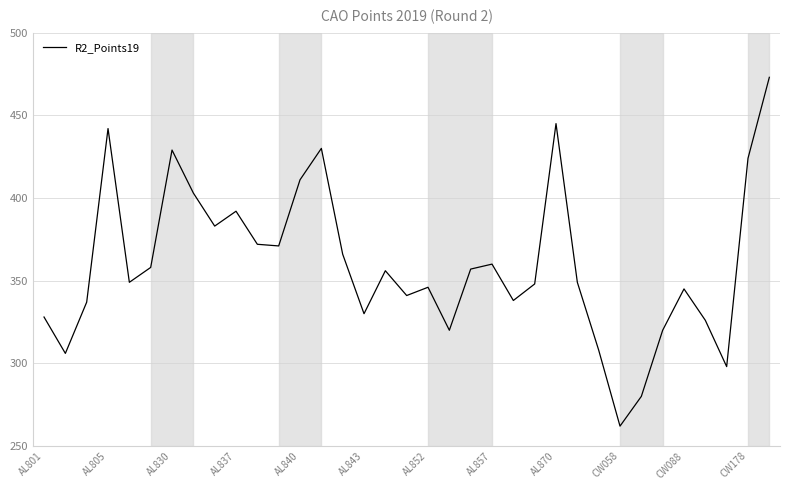

What is the minimum value shown in the chart?

262